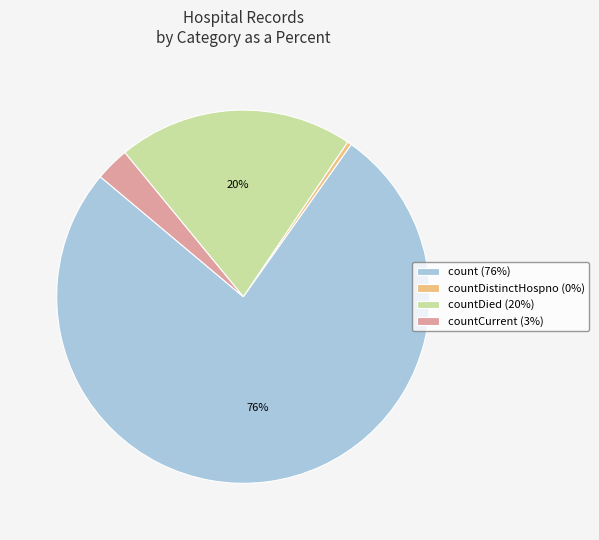

Is it true that countDistinctHospno (0%) is 0% of the pie?

True